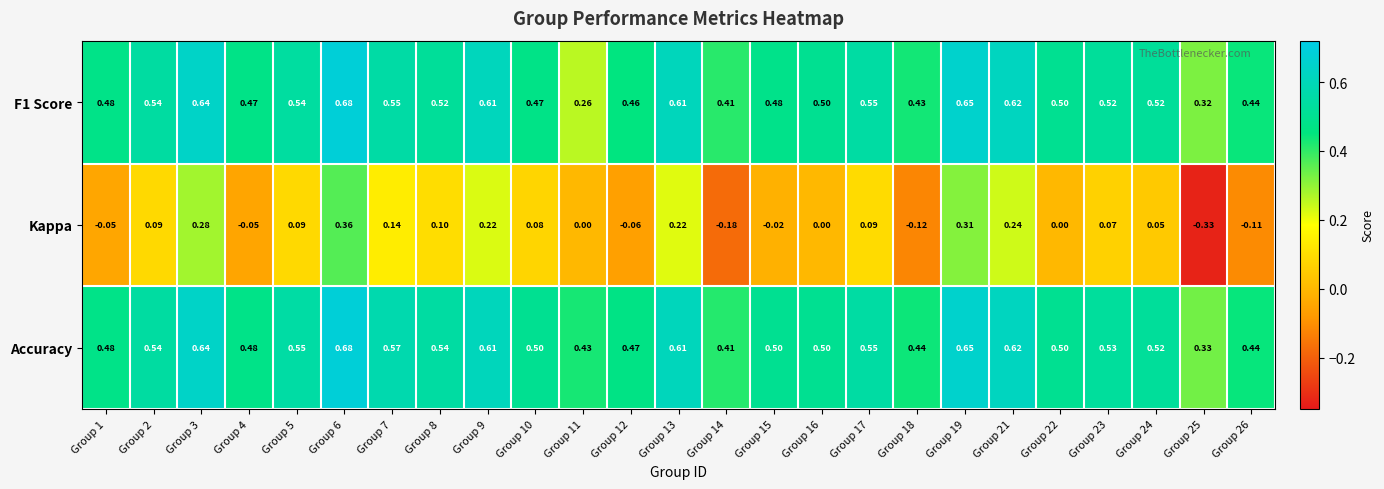

Which series has the widest spread of values?

Kappa